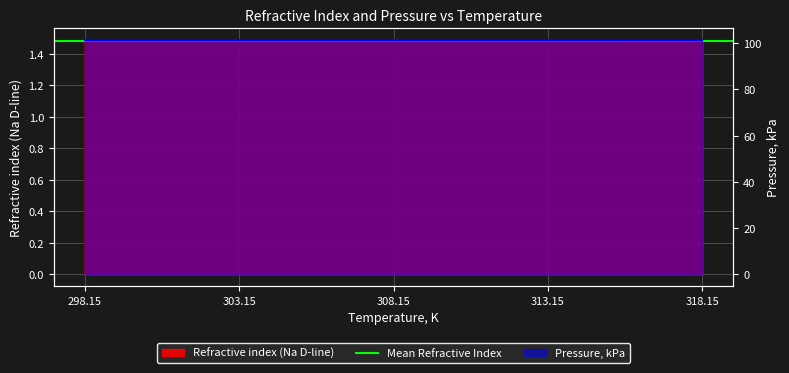

What is the approximate value at 313.15?

1.5